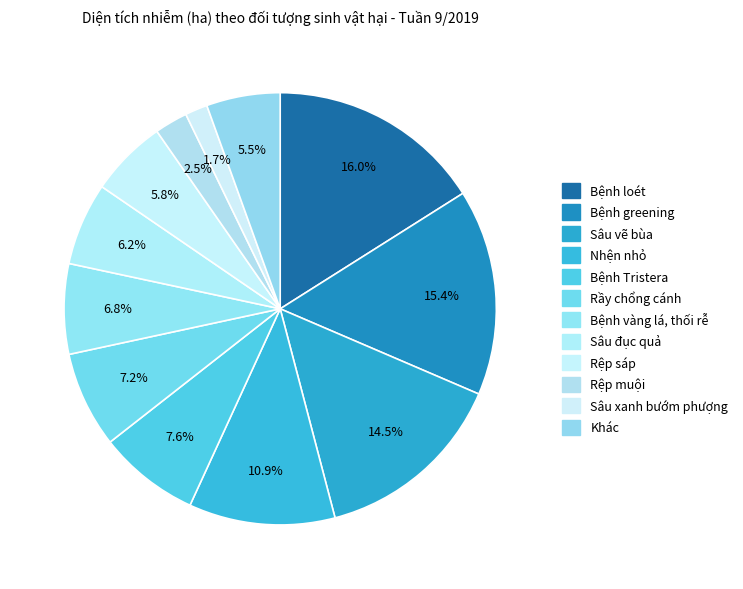

Which category has the smallest portion of the pie?

Sâu xanh bướm phượng